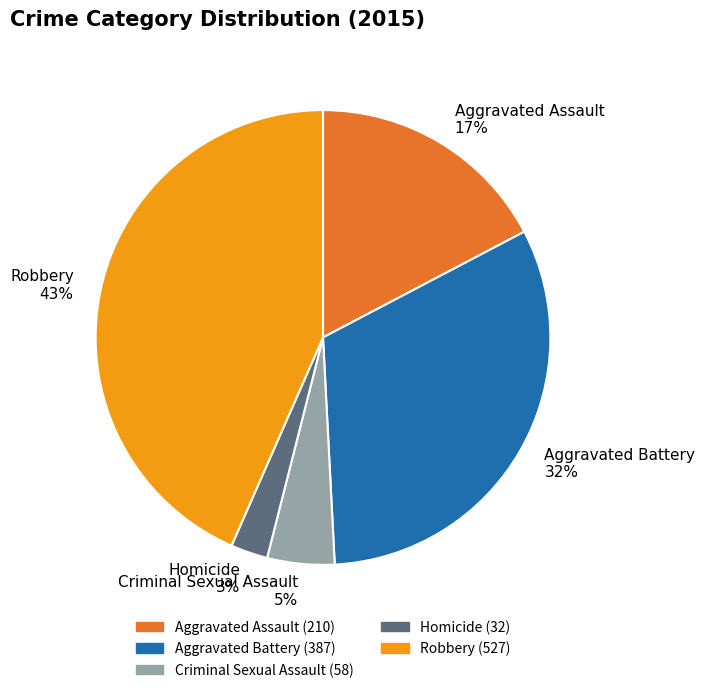

What is the ratio of the value at Homicide to the value at Robbery?

0.1